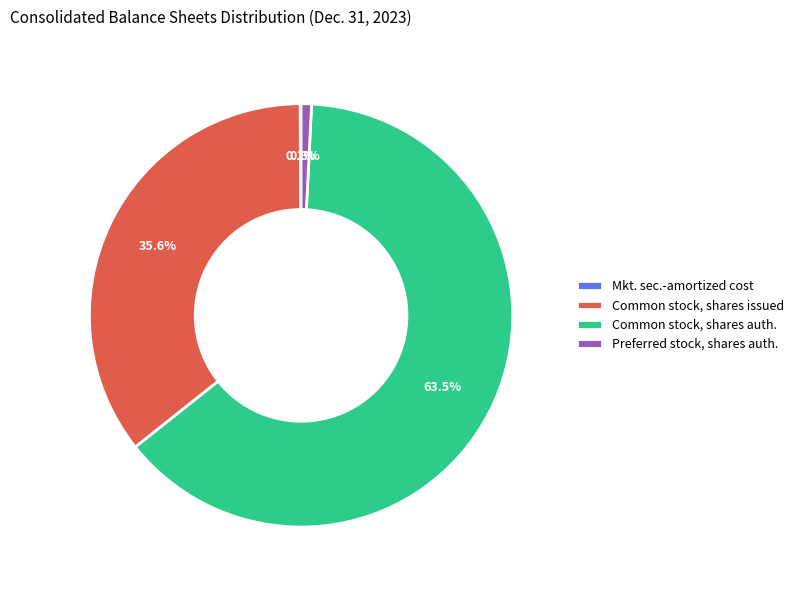

Between Common stock, shares issued and Preferred stock, shares auth., which is larger?

Common stock, shares issued